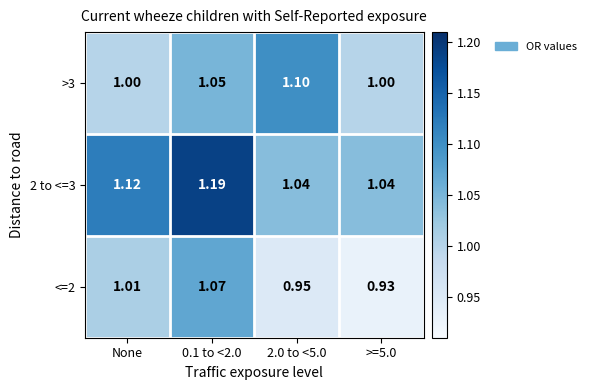

Where is <=2 nearest to the value 1?

None